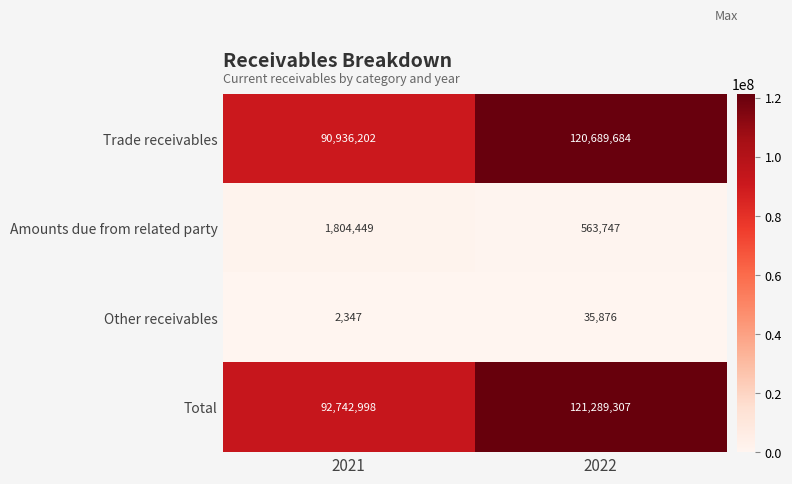

At 2022, list the series in order from smallest to largest.

Other receivables, Amounts due from related party, Trade receivables, Total